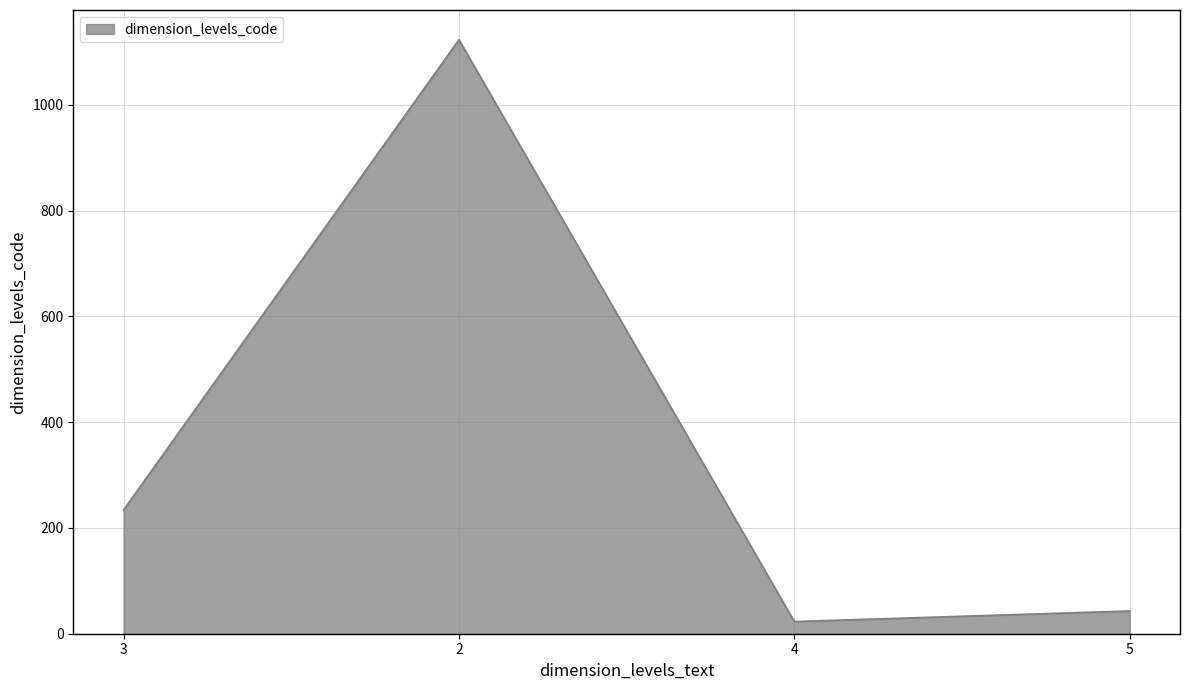

How many series are shown in this chart?

1